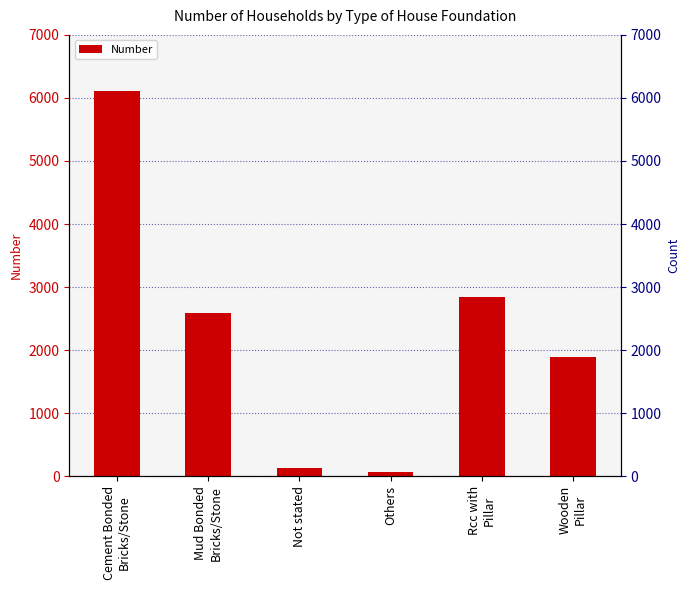

What is the change in value from Mud Bonded
Bricks/Stone to Not stated?

-2462